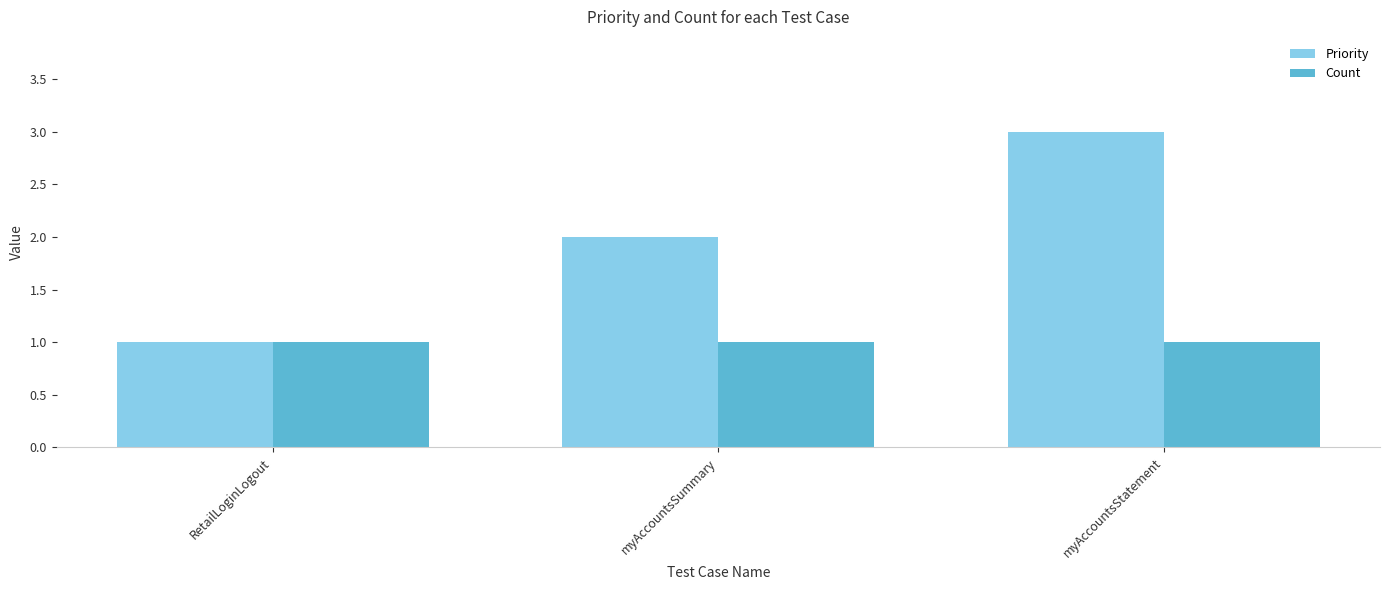

How many bars are there in each group?

2